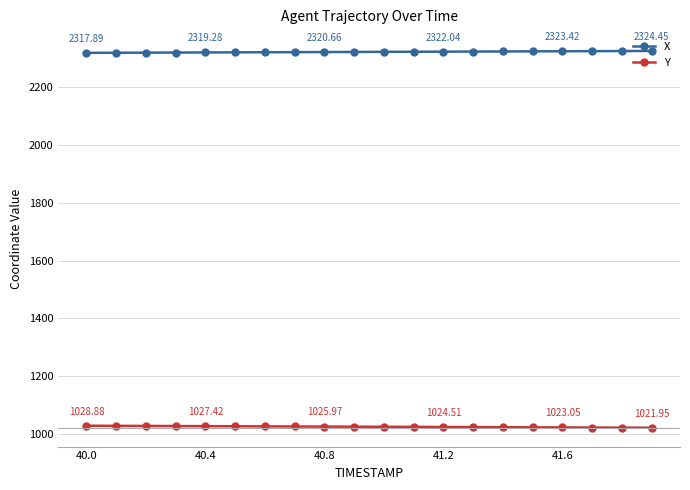

True or false: X and Y cross at least once.

False